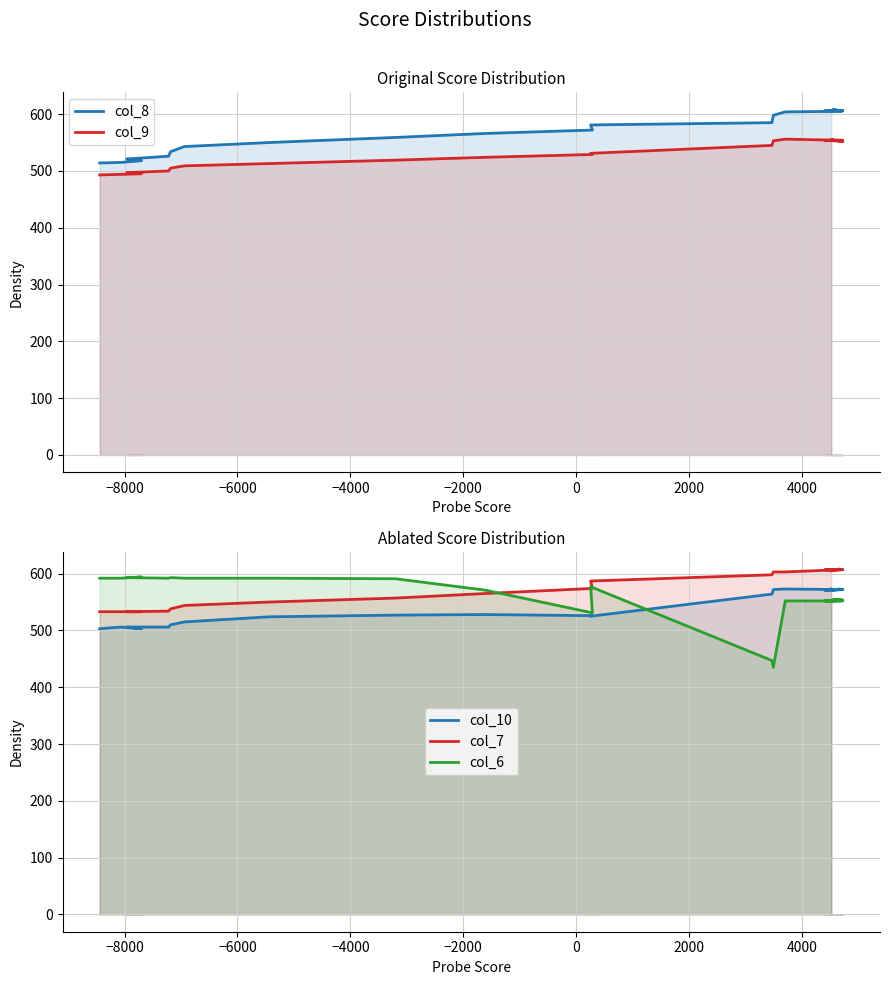

How many interior local valleys does the col_10 series have?

1